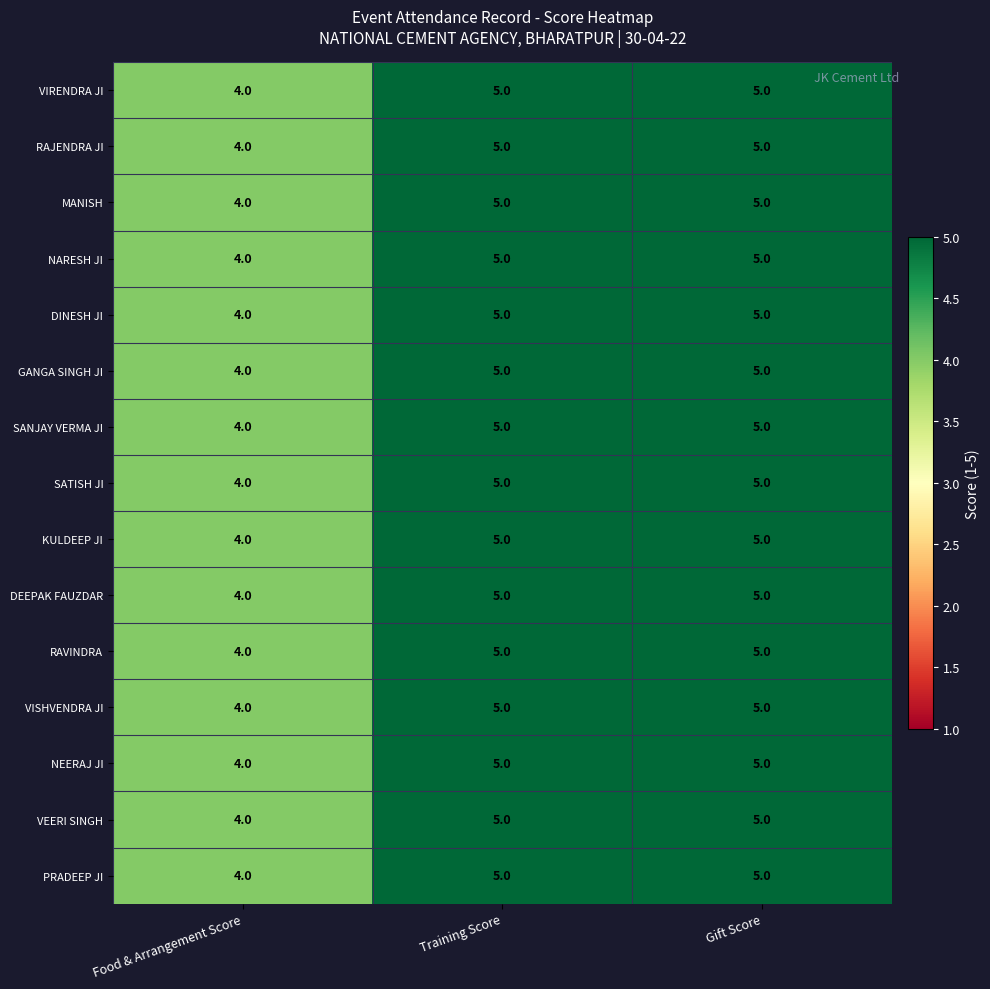

What is the average value of the RAJENDRA JI series?

5